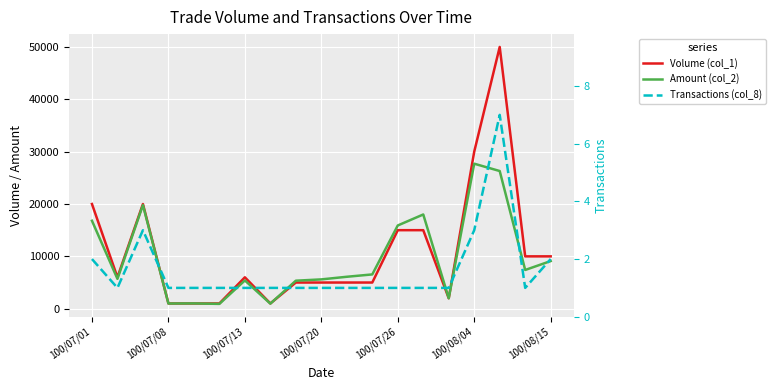

What is the lowest value of the Volume (col_1) series?

1000